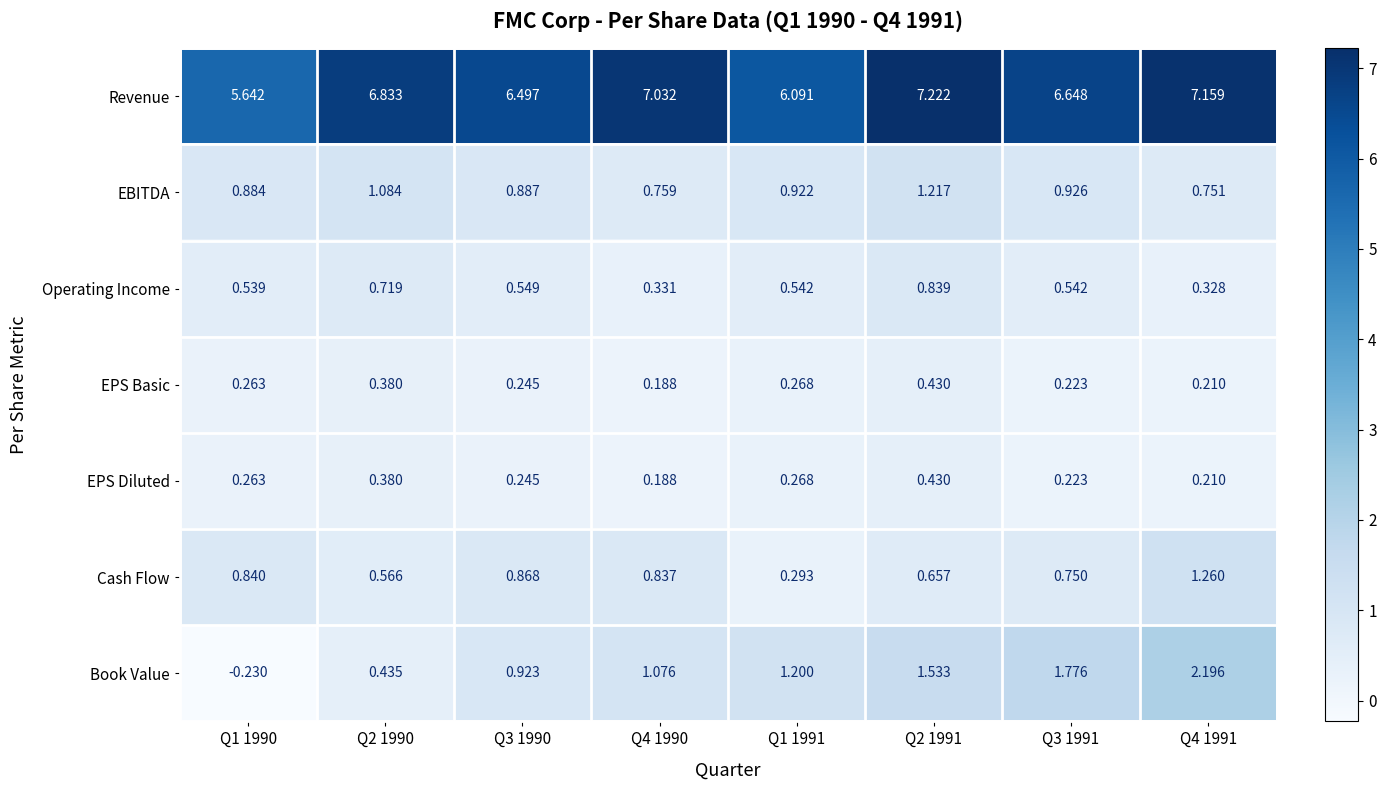

Which series has the largest range (max minus min)?

Book Value